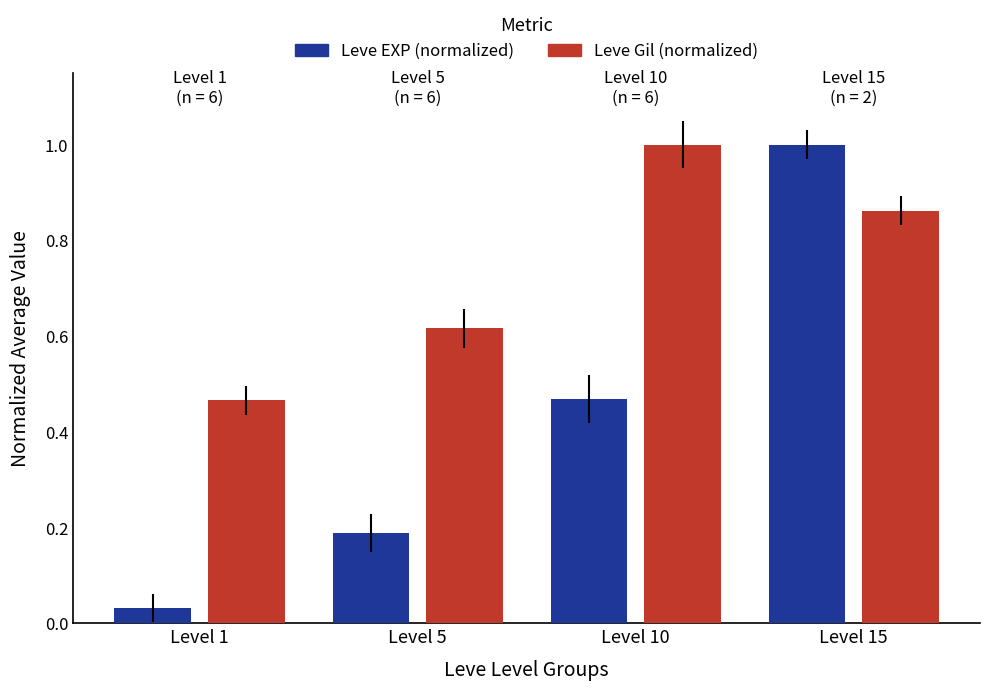

List the labels in order of Leve Gil (normalized) value, largest first.

Level 10, Level 15, Level 5, Level 1